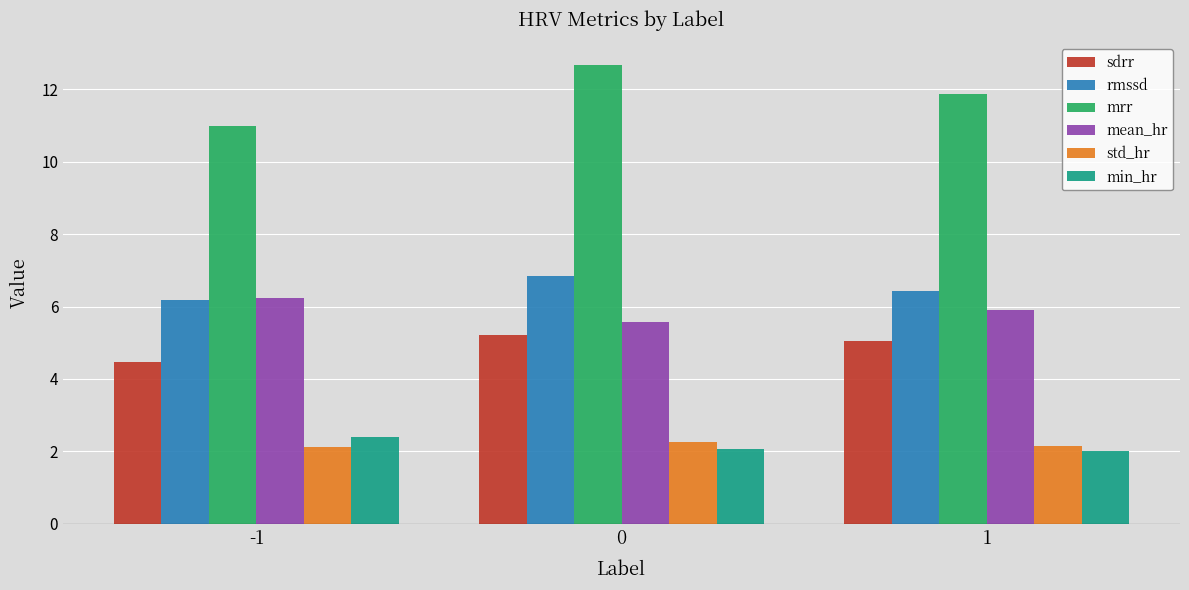

How many groups of bars are there?

3